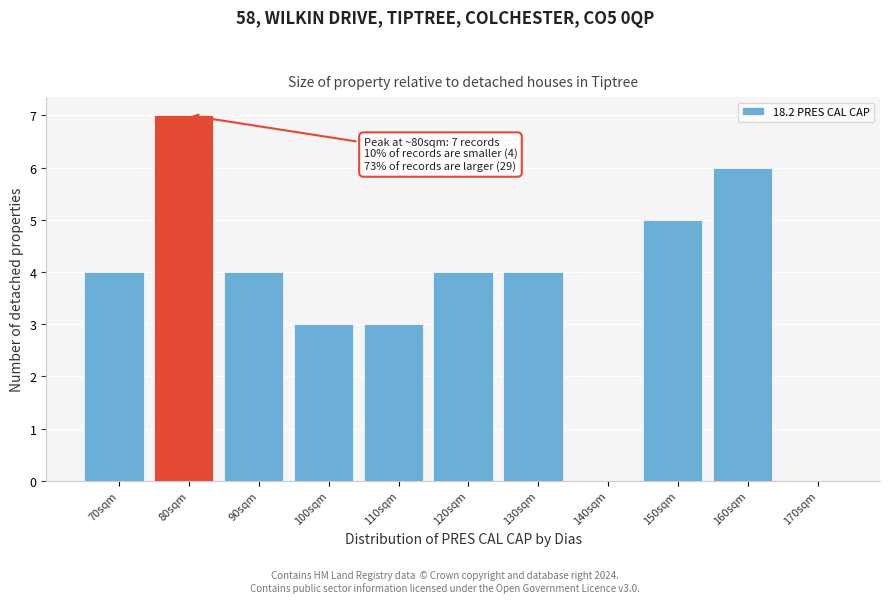

Reading left to right, transcribe all the data shown in this chart.

70sqm=4	80sqm=7	90sqm=4	100sqm=3	110sqm=3	120sqm=4	130sqm=4	140sqm=0	150sqm=5	160sqm=6	170sqm=0